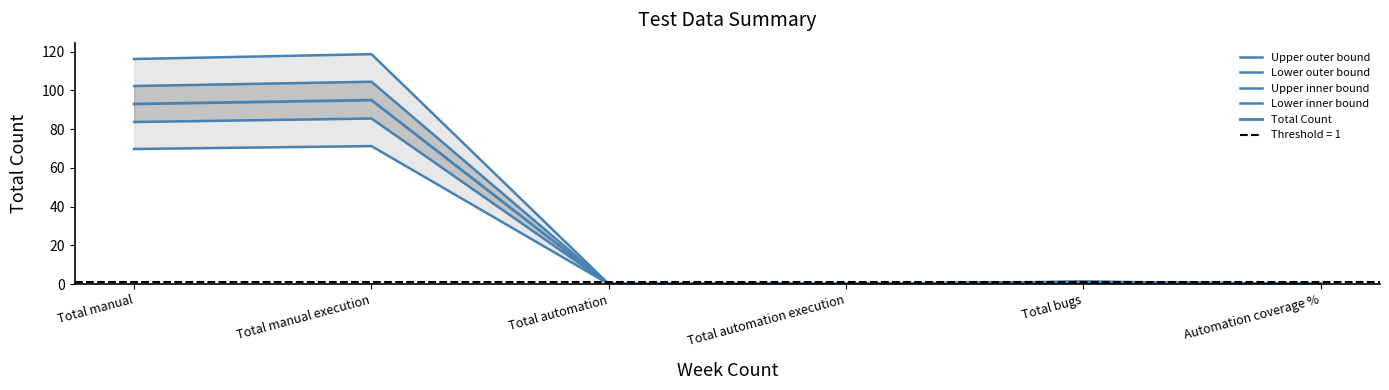

Is it true that Lower outer bound equals 0.2 at Total bugs?

False